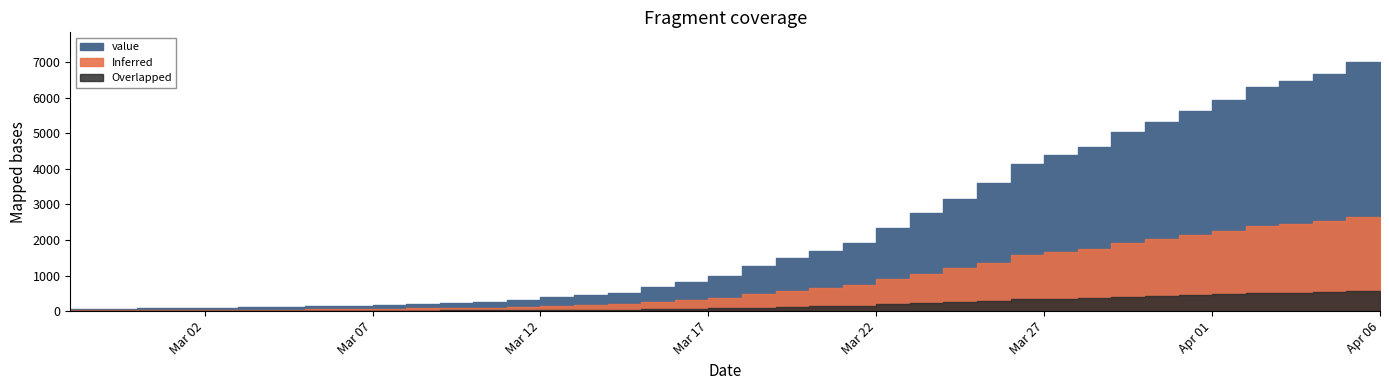

What is the approximate value at 2020-02-29, to the nearest 50?

50